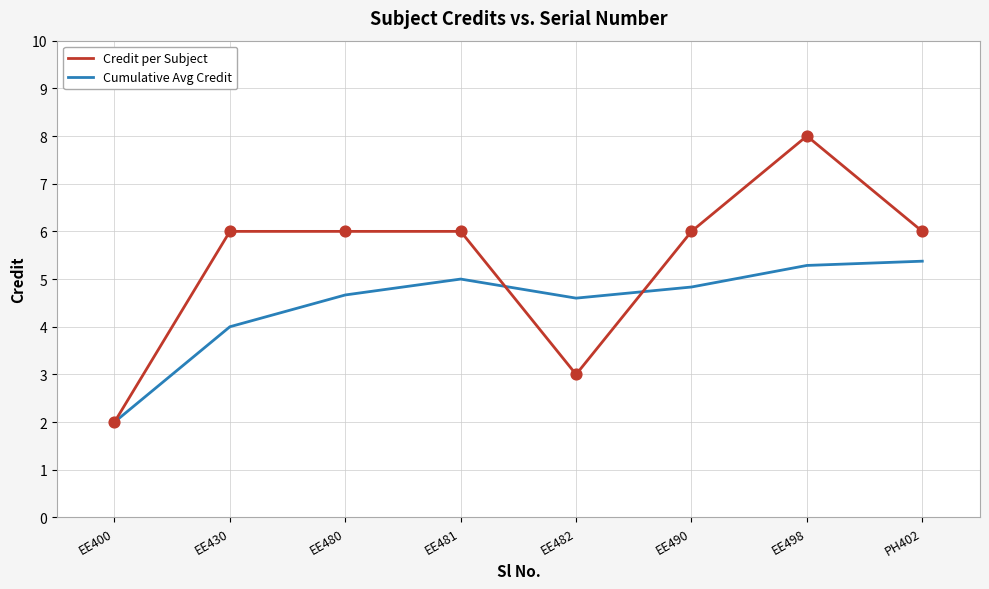

Is the value of Cumulative Avg Credit at EE400 greater than the value of Credit per Subject at EE430?

No